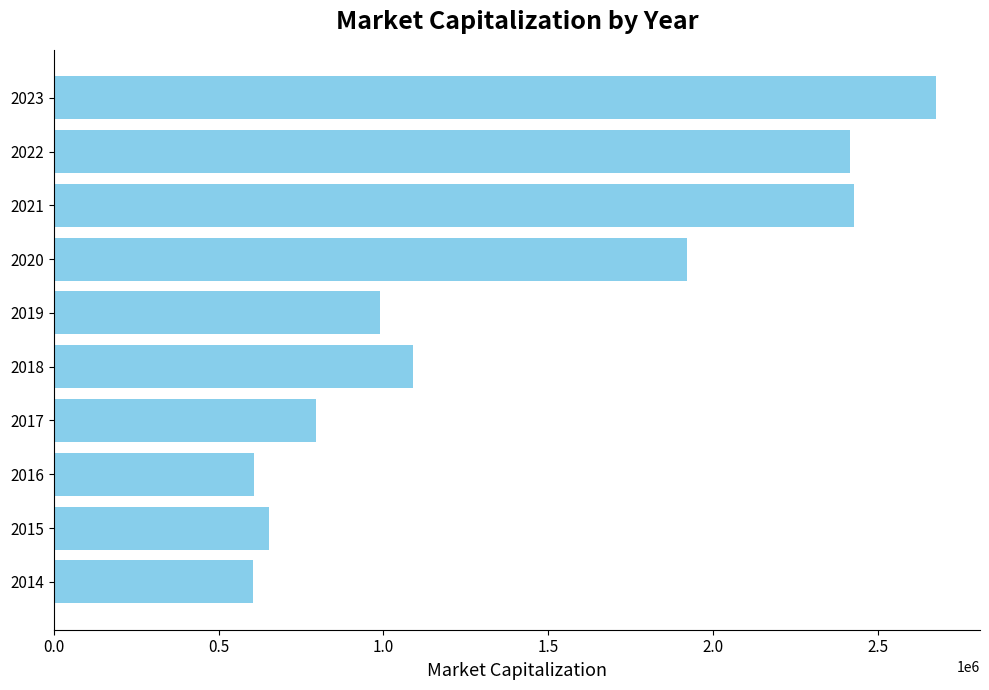

What is the ratio of the value at 2021 to the value at 2016?

4.0